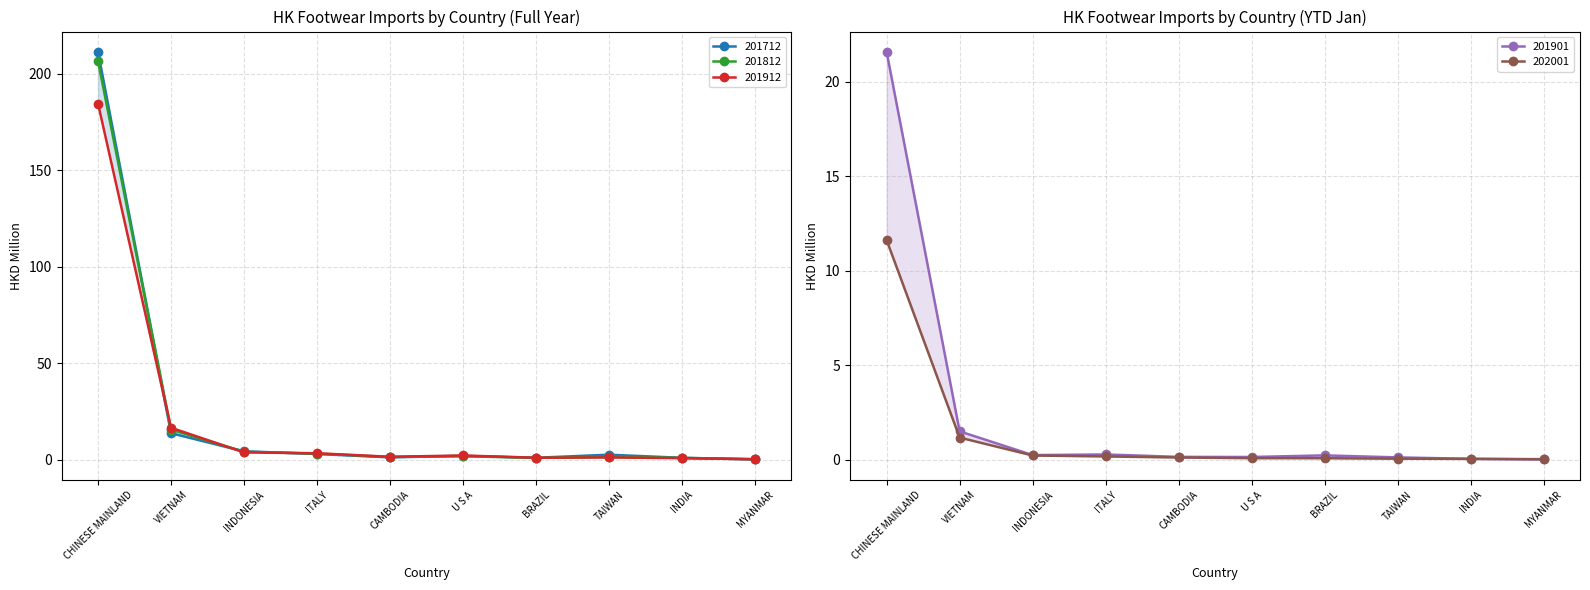

What is the average value of the 201712 series?

24.0